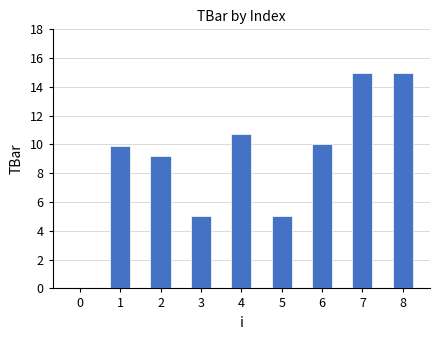

Reading left to right, list all the values displayed in this chart.

0.0	9.9	9.2	5.0	10.7	5.0	10.0	15.0	15.0